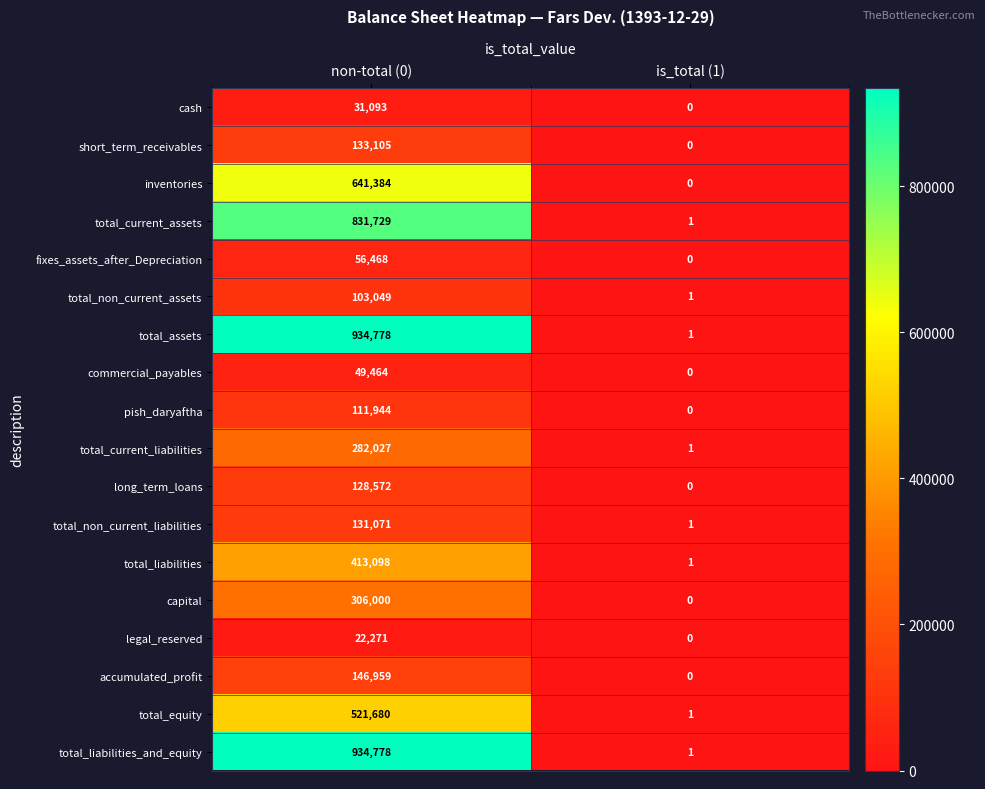

At how many categories does at least one series exceed 482499?

1